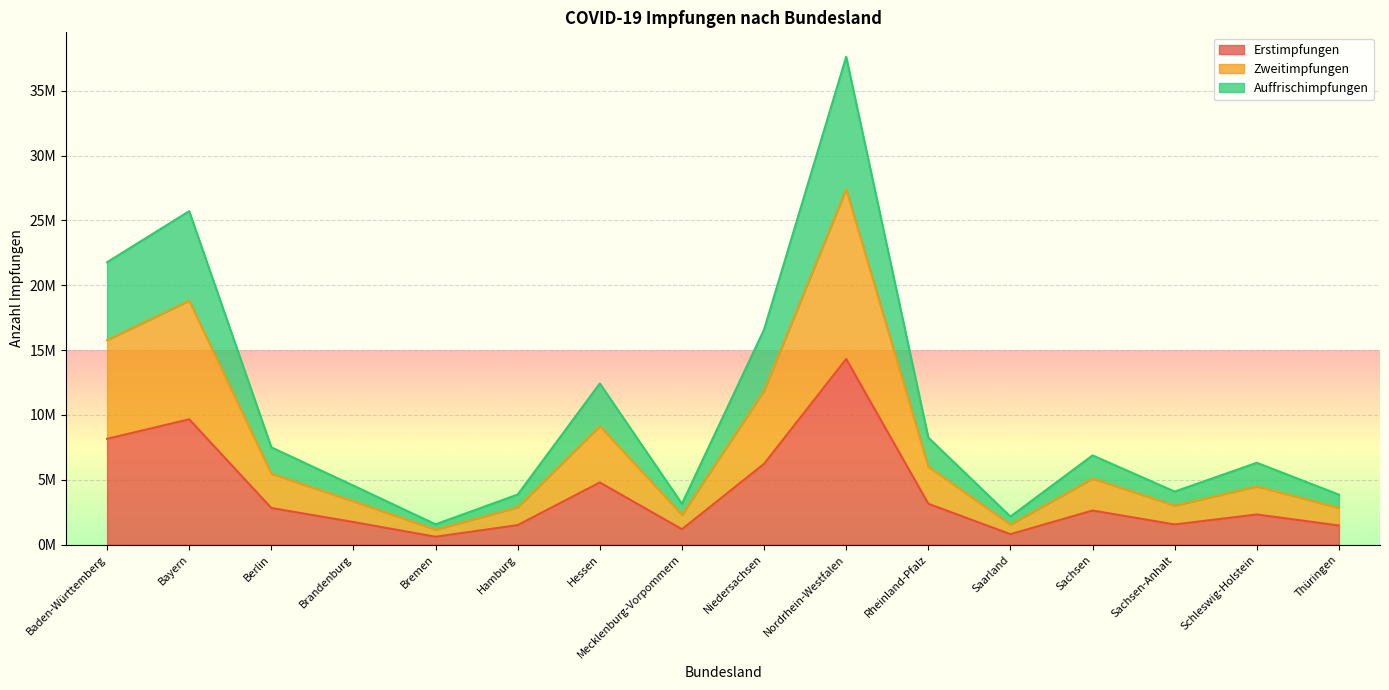

How many series are shown in this chart?

3